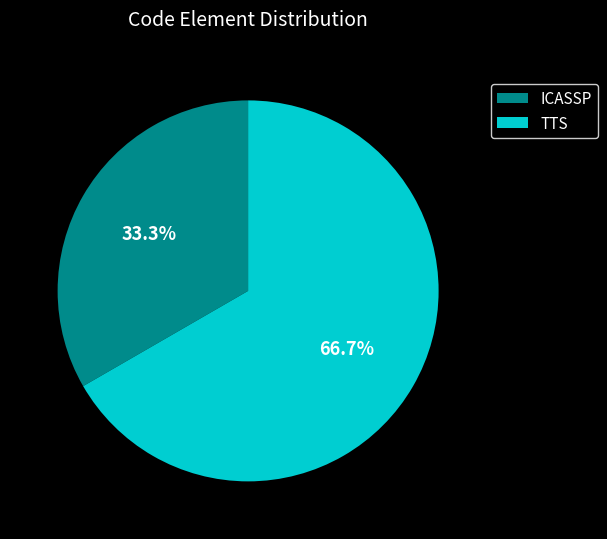

How many slices are in this pie chart?

2